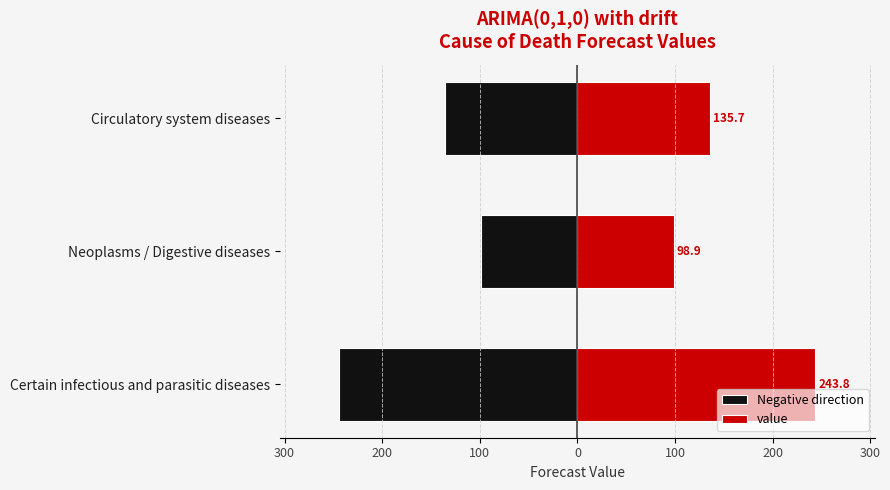

Rank the series by their maximum value, from highest to lowest.

value, Negative direction